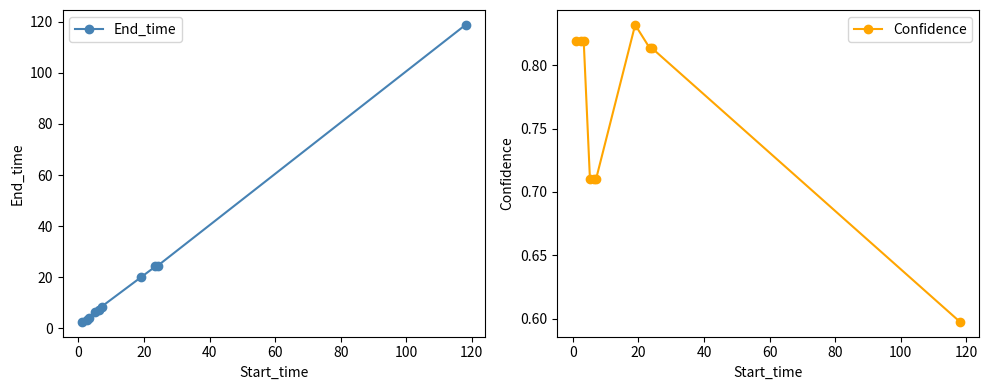

Count the Confidence values in the range 0 to 1.

10